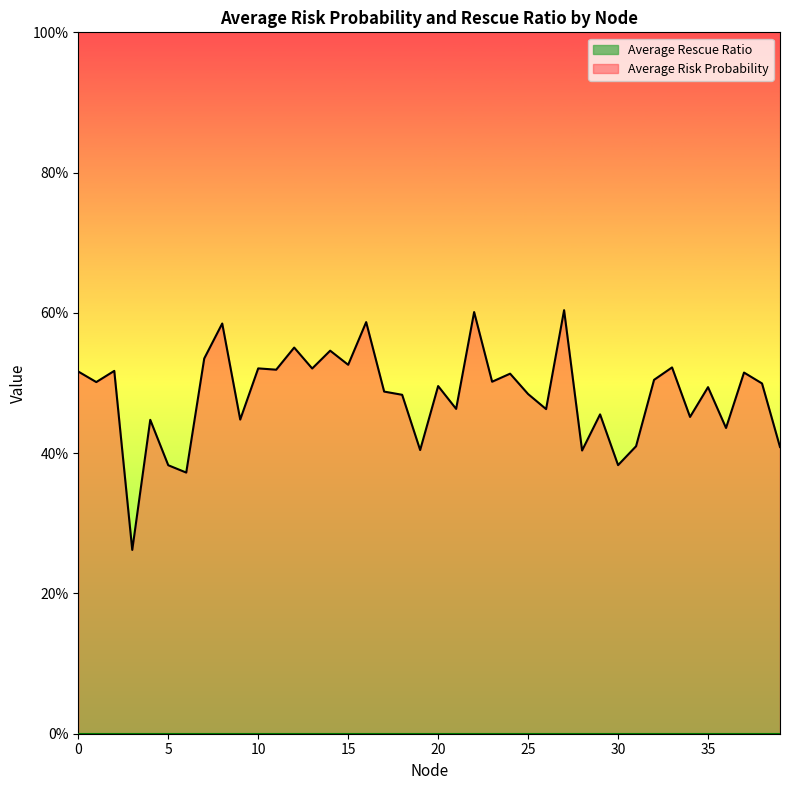

Does the chart display data point markers on the line(s)?

No